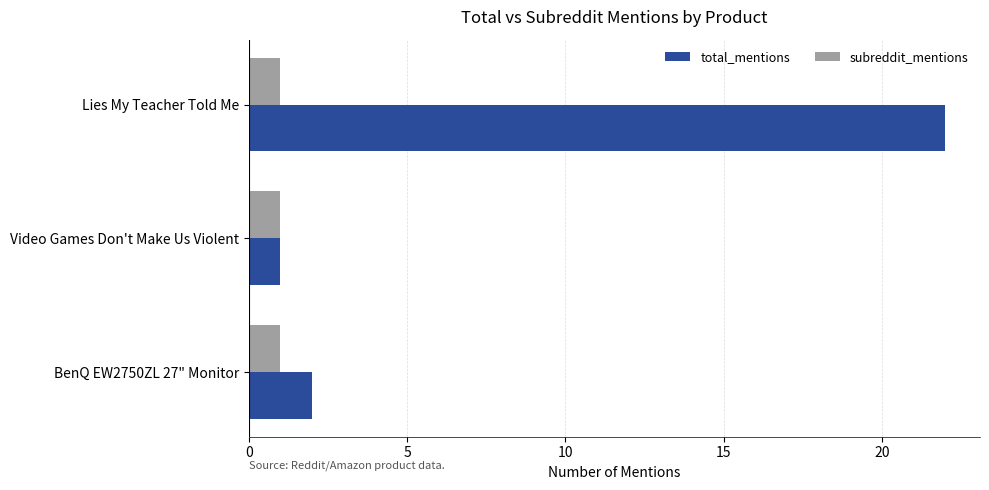

What is the minimum value shown in the chart?

1